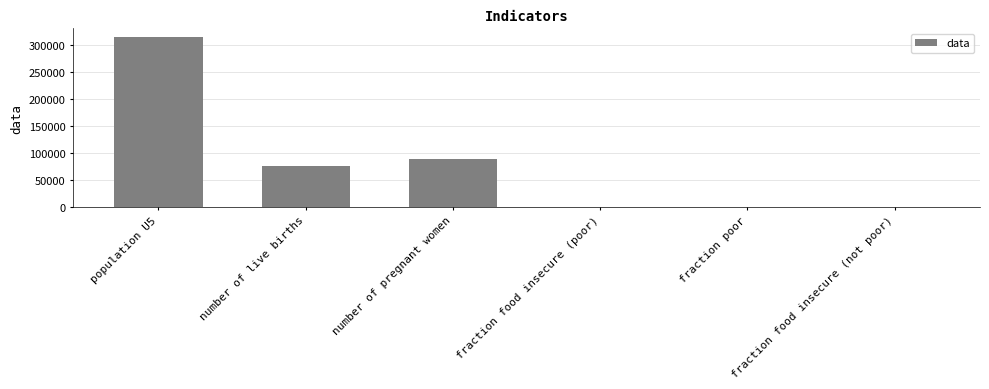

At which category does the chart reach its peak across all series?

population U5